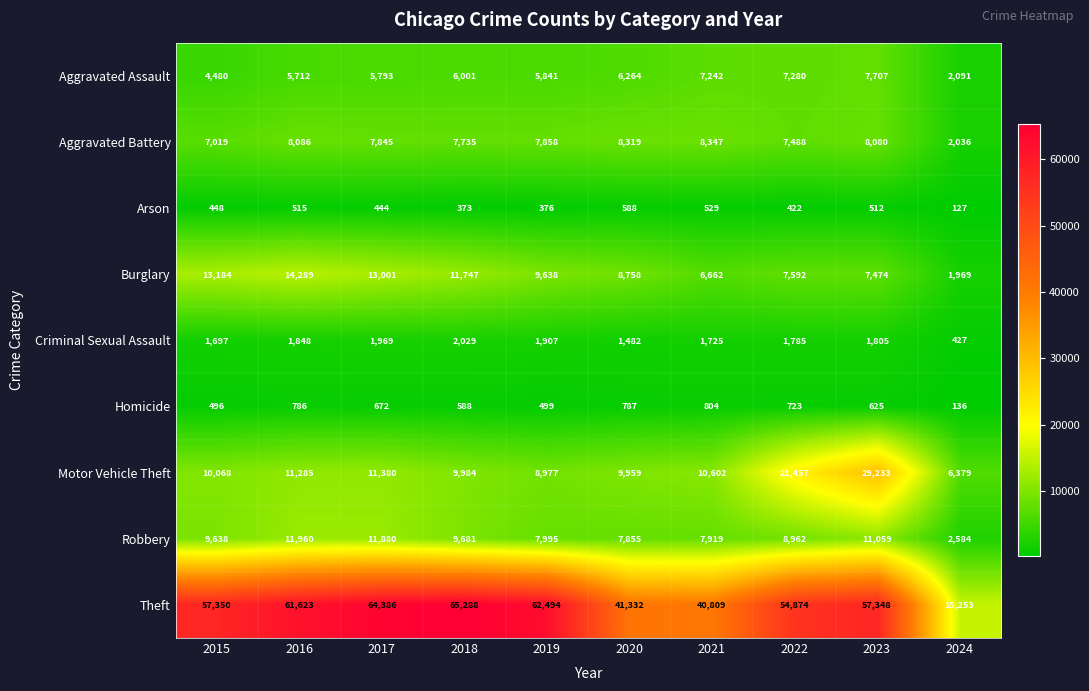

What is the sum of all Burglary values?

94314